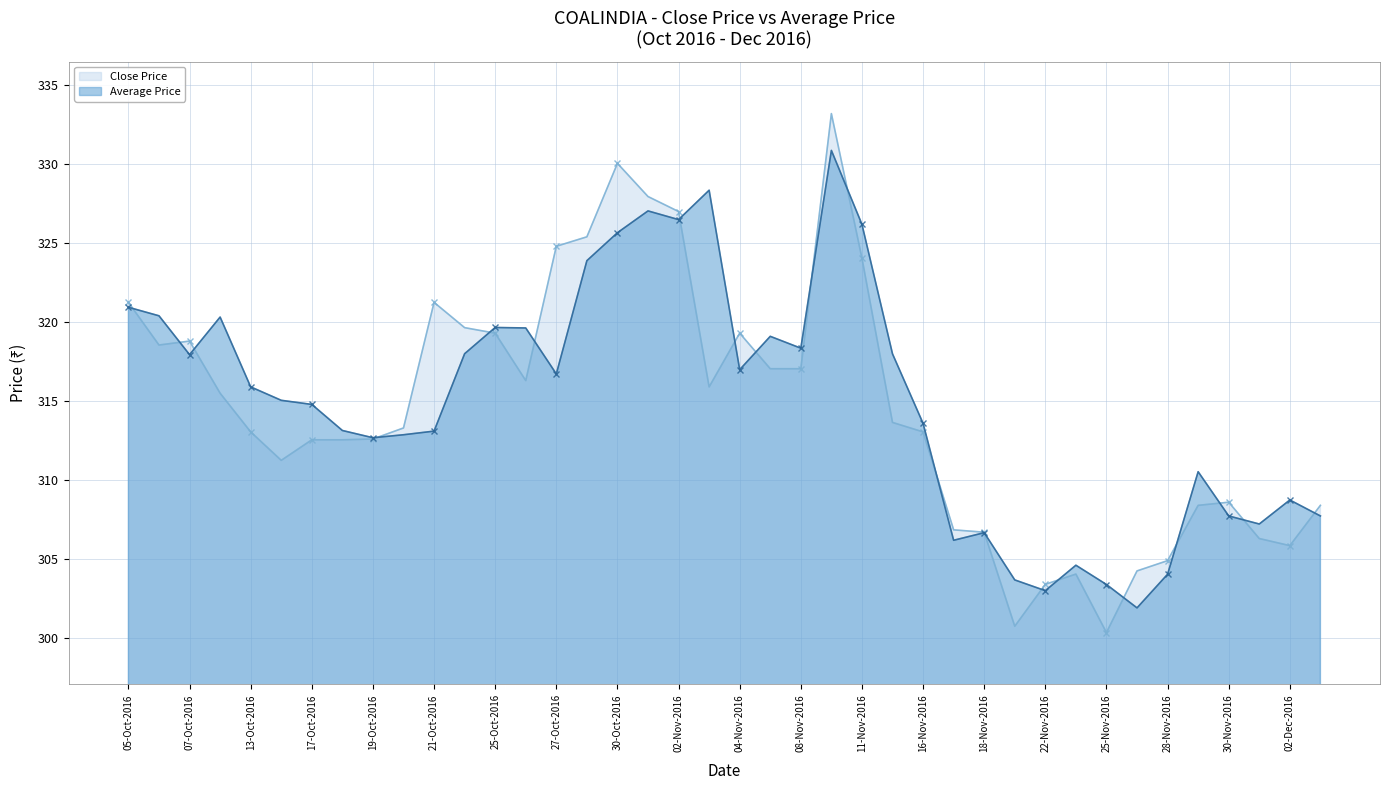

How many values in the Close Price series exceed 313?

23